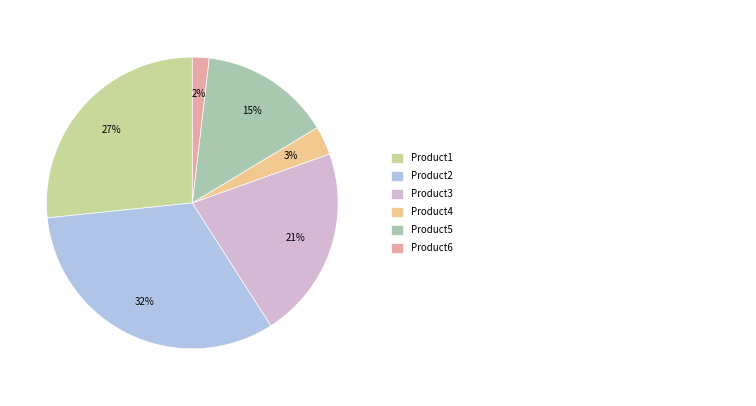

To the nearest percent, what is the average slice percentage?

17%